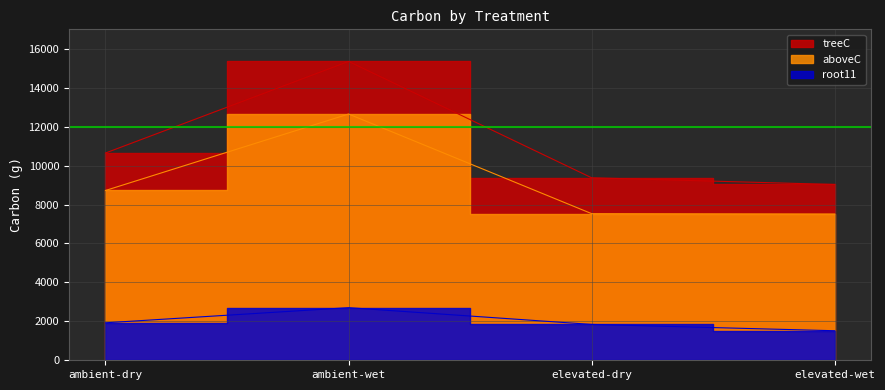

What is the minimum value shown in the chart?

1517.4